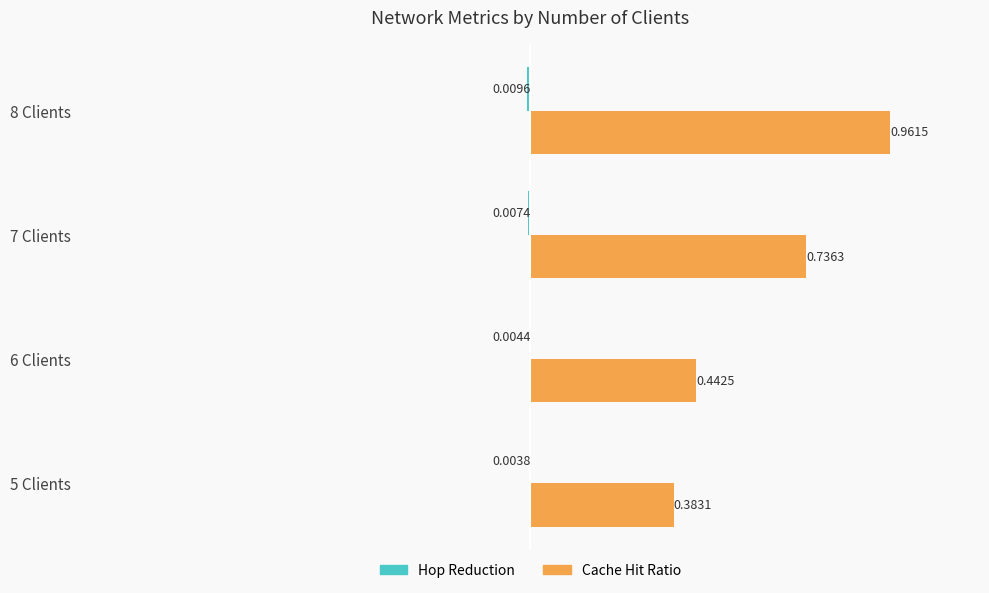

Which series changed the most between 7 Clients and 8 Clients?

Cache Hit Ratio